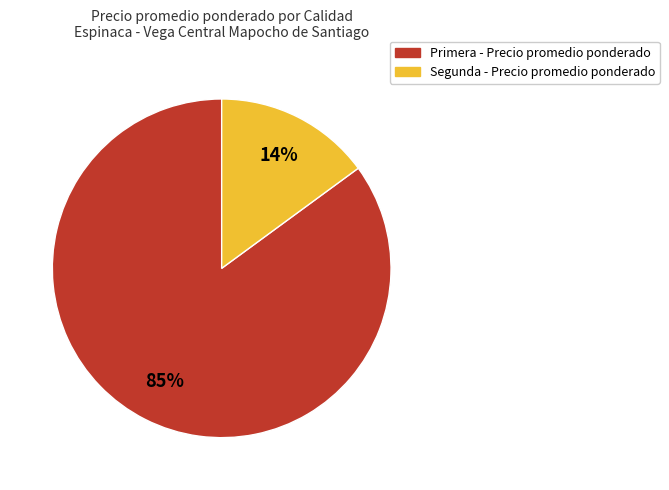

How much of the chart is everything except 30?

96.4%